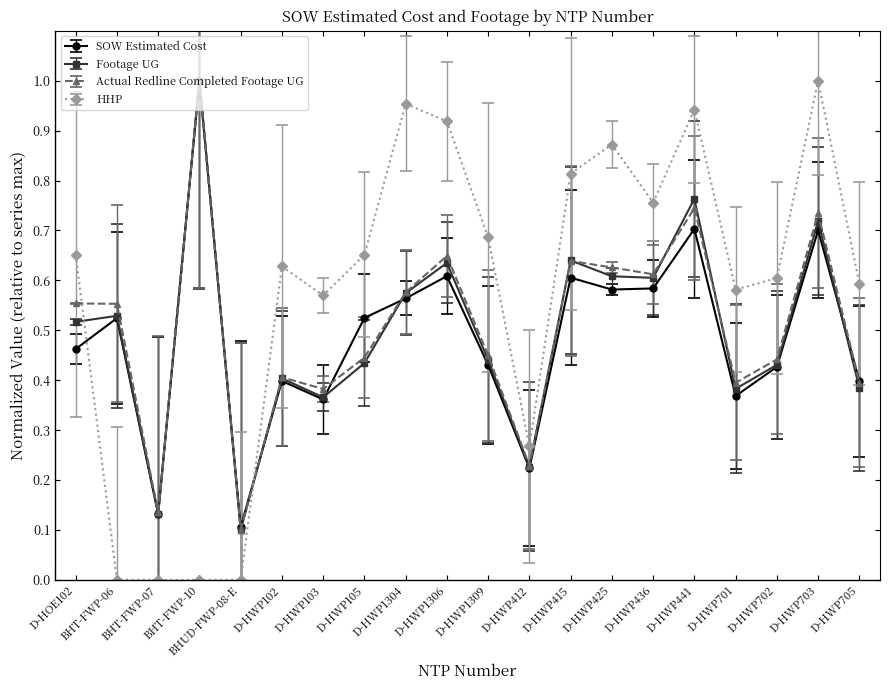

At which label is Actual Redline Completed Footage UG closest to 0?

BHUD-FWP-08-E